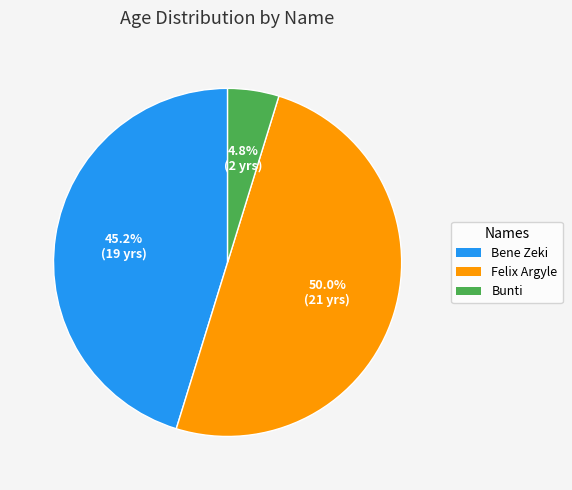

Combined, what portion of the pie is Bene Zeki and Bunti?

50.0%